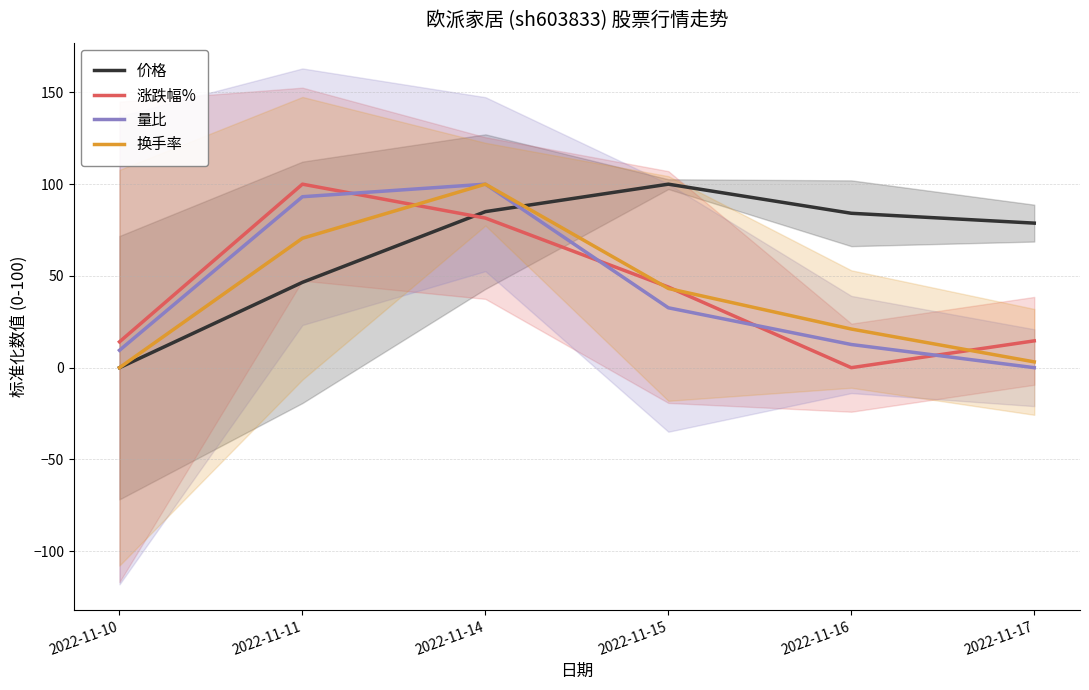

Between 2022-11-15 and 2022-11-16, which is larger?

2022-11-15